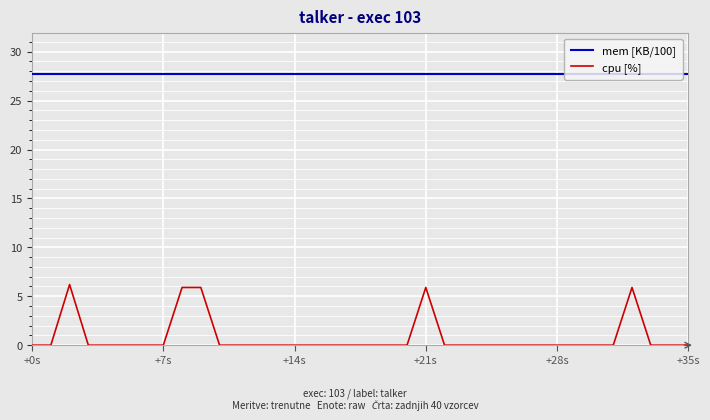

How many positive values does the cpu [%] series have?

5